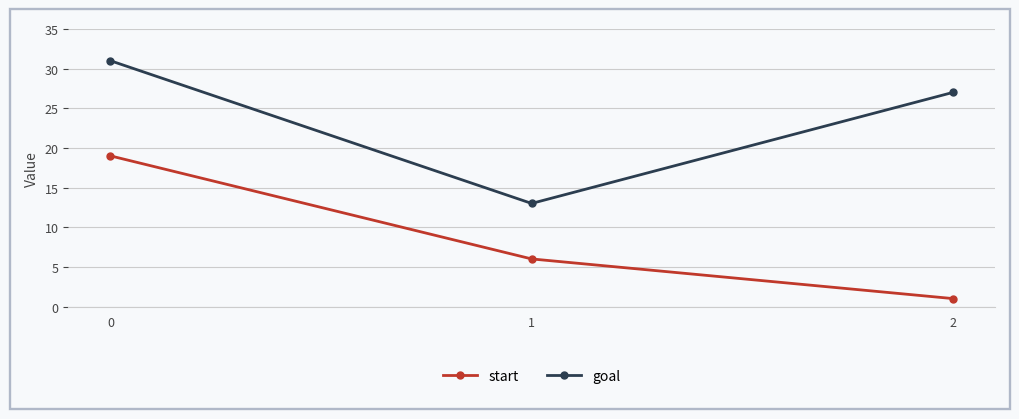

What is the value of the goal point at the 3rd from the left?

27